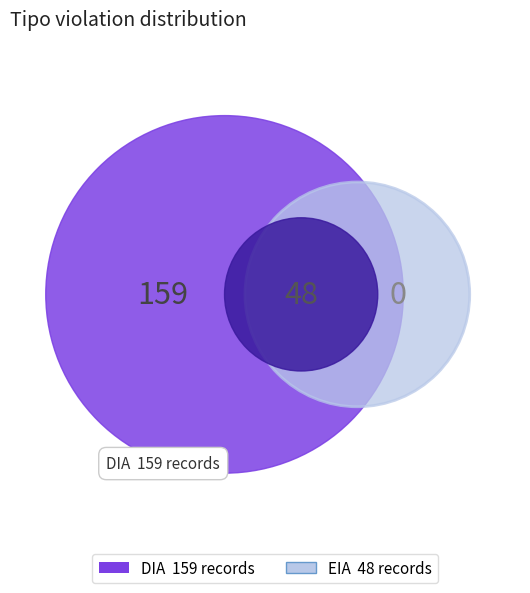

How much of the chart is everything except DIA?

23.2%